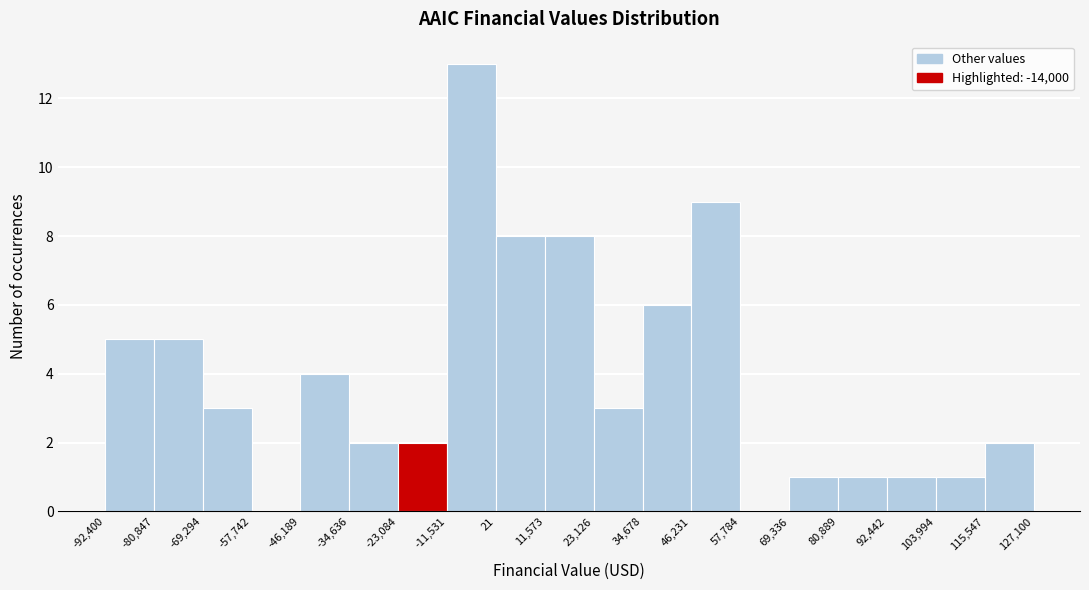

Reading left to right, list every bar in this chart as the range it spans on the x-axis followed by its height. The values are not printed on the chart, so give them approximately, as read against the axis.

-92,400 to -80,847: 5
-80,847 to -69,294: 5
-69,294 to -57,742: 3
-57,742 to -46,189: 0
-46,189 to -34,636: 4
-34,636 to -23,084: 2
-23,084 to -11,531: 2
-11,531 to 21: 13
21 to 11,573: 8
11,573 to 23,126: 8
23,126 to 34,678: 3
34,678 to 46,231: 6
46,231 to 57,784: 9
57,784 to 69,336: 0
69,336 to 80,889: 1
80,889 to 92,442: 1
92,442 to 103,994: 1
103,994 to 115,547: 1
115,547 to 127,100: 2